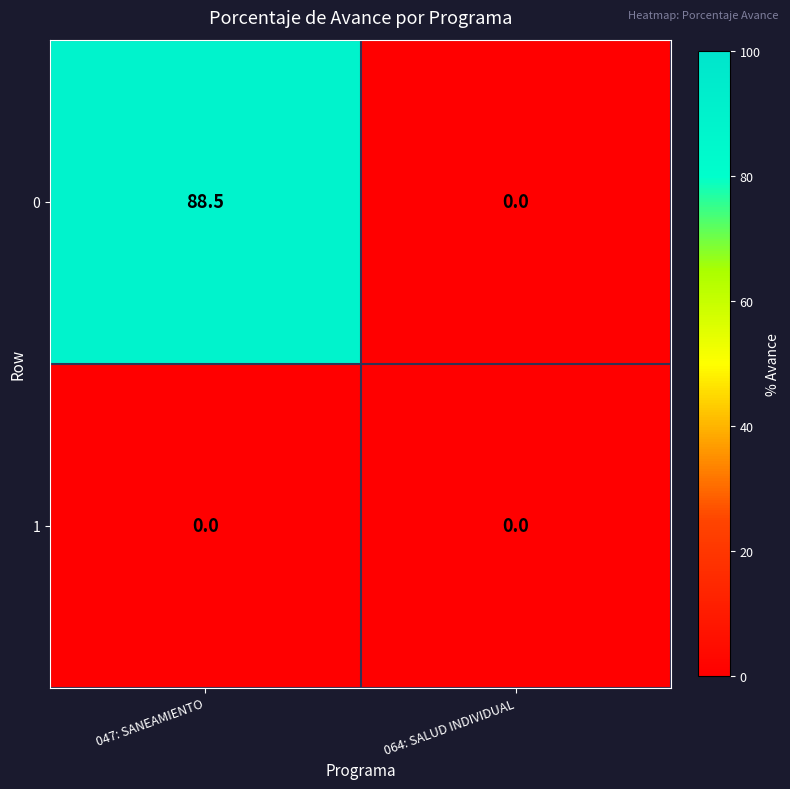

Where does the 0 series first go above 88?

047: SANEAMIENTO